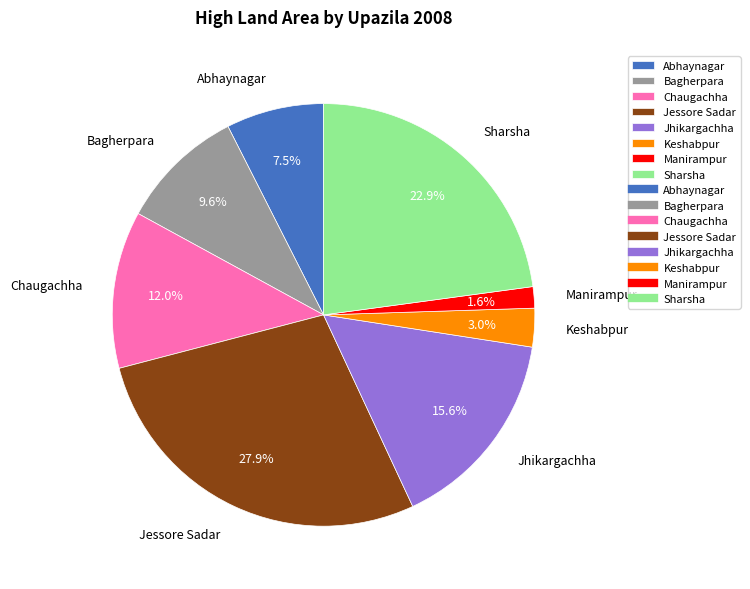

Is Manirampur the majority of the pie?

No